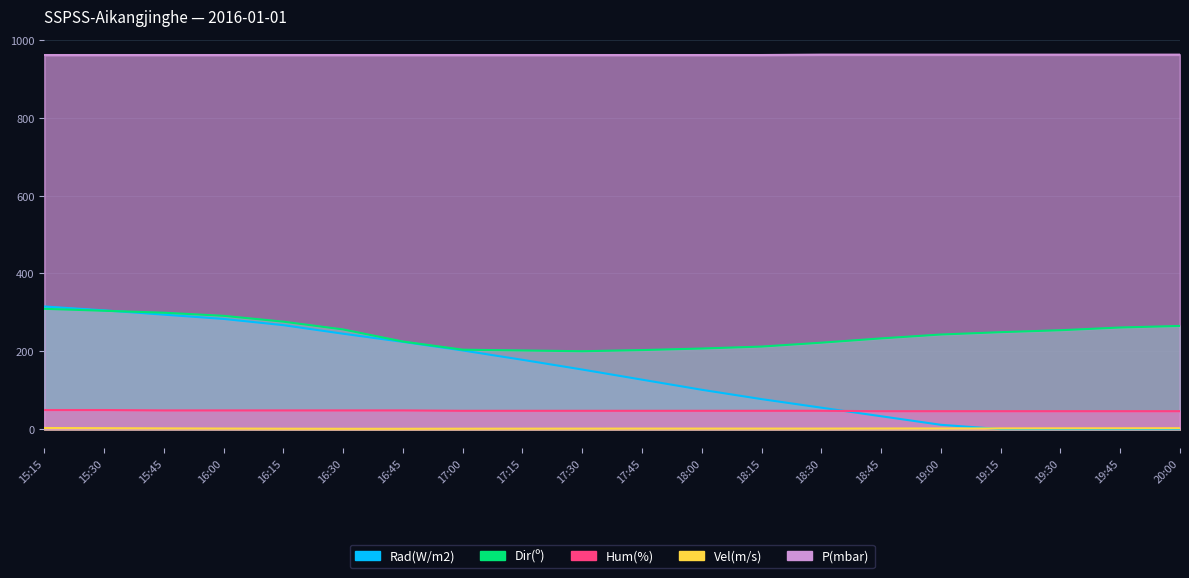

How many Hum(%) values are between 46 and 48?

18